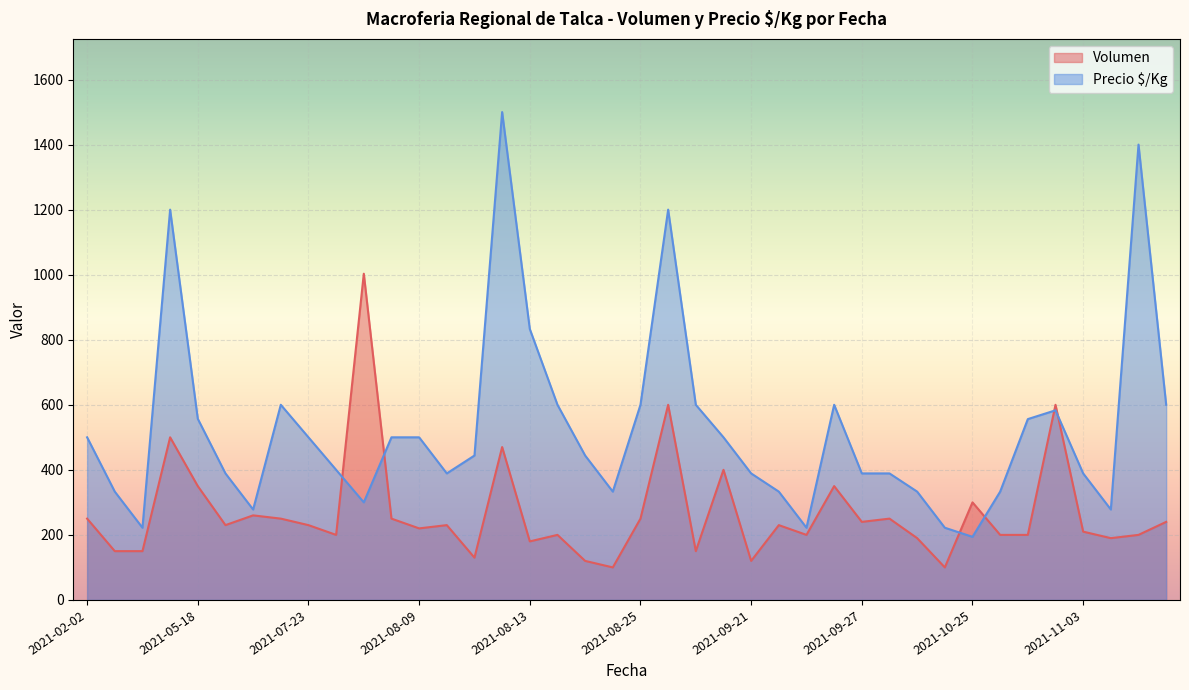

List the series in order of their overall mean, lowest first.

Volumen, Precio $/Kg